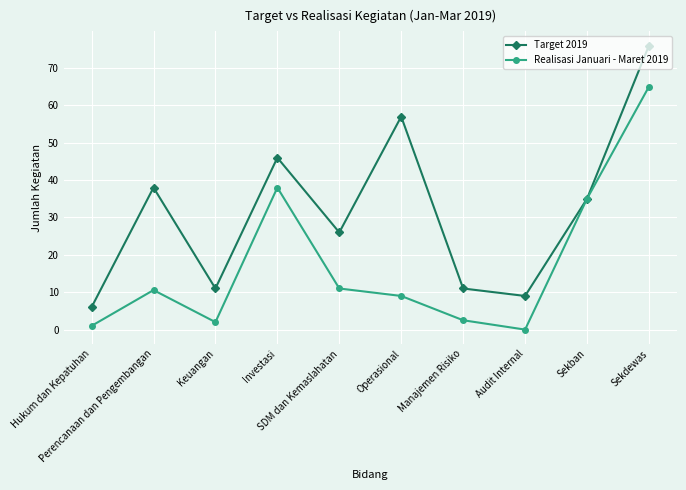

True or false: Realisasi Januari - Maret 2019 has a value of 9.0 at Operasional.

True